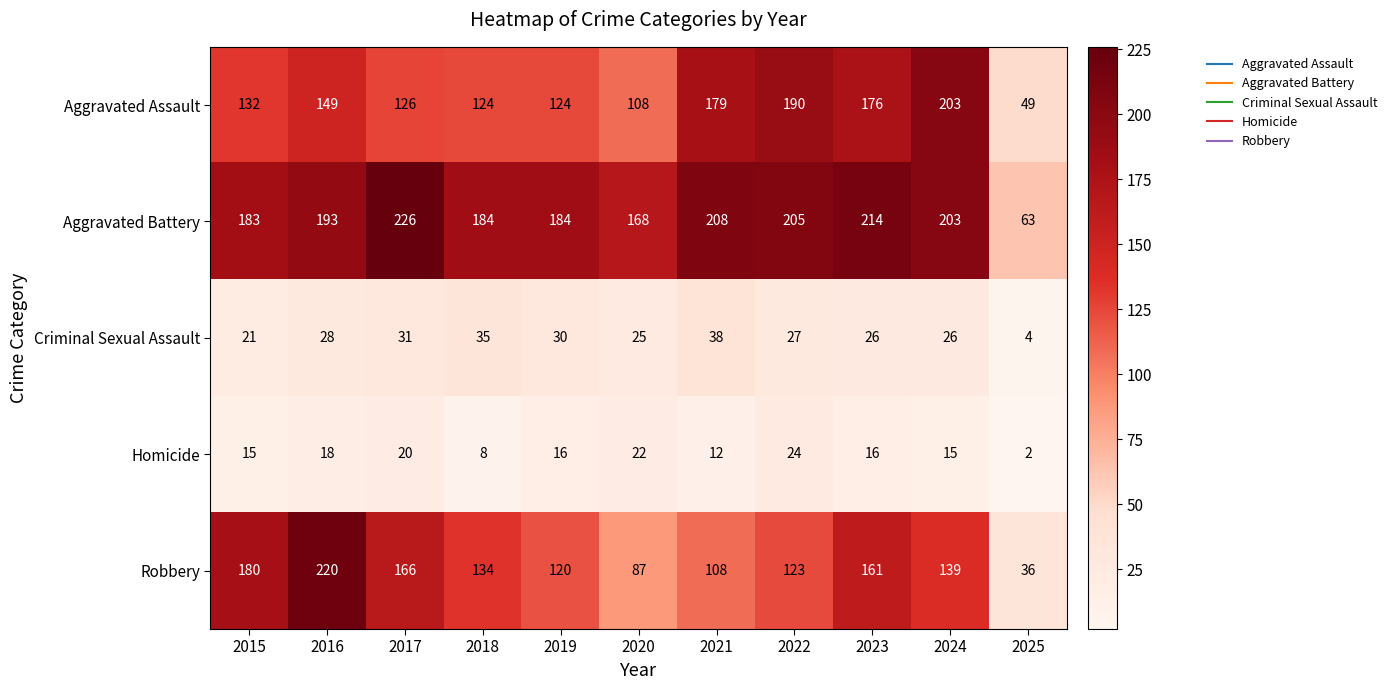

How many categories are shown in the chart?

11